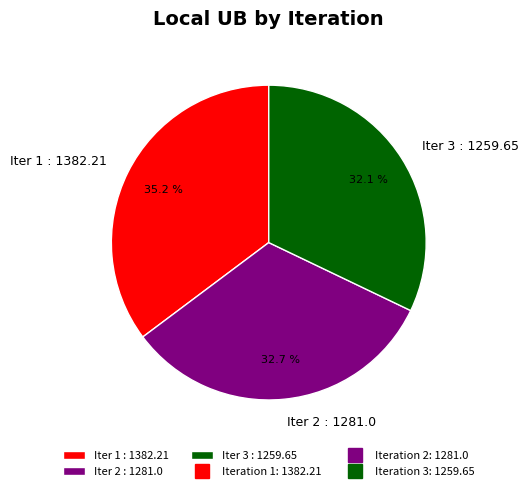

Does any single category account for the majority?

No